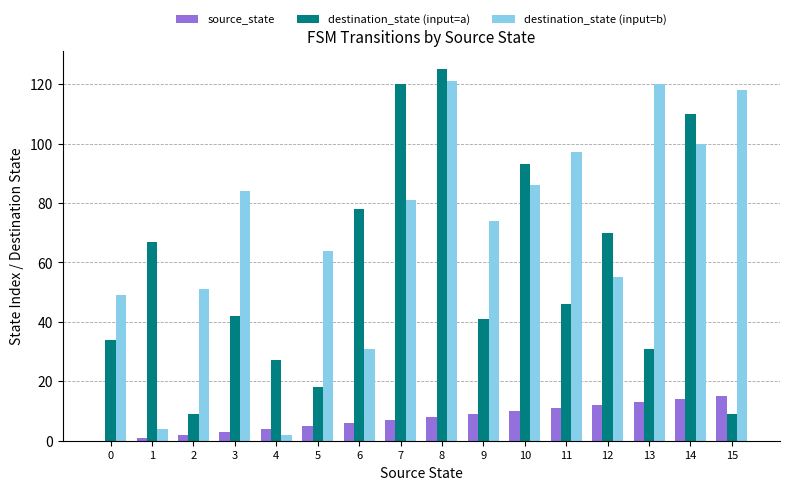

What is the greatest value displayed?

125